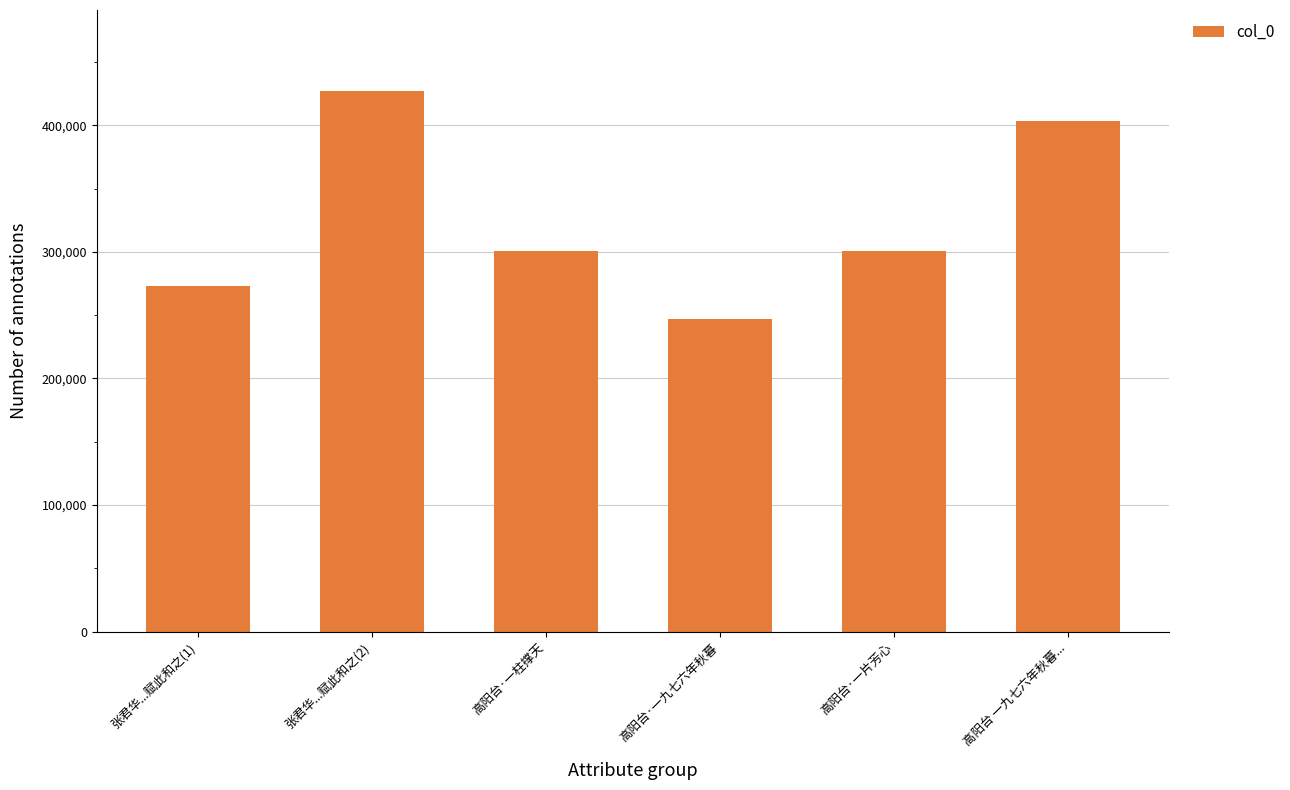

What is the average value?

325310